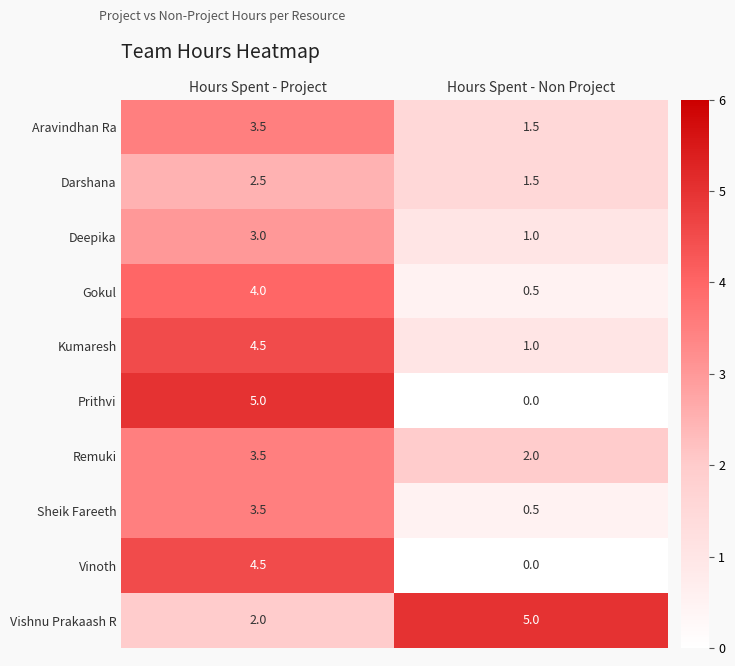

True or false: Prithvi has a value of 5.0 at Hours Spent - Project.

True